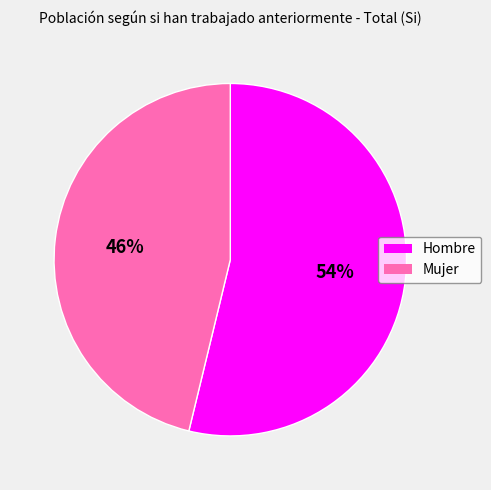

To the nearest percent, what percentage of the pie is Hombre?

54%